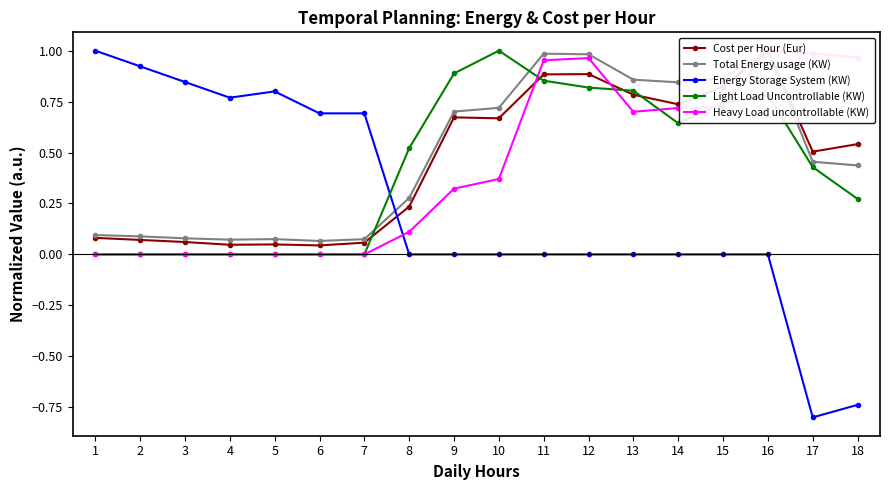

How many distinct data groups are displayed?

5